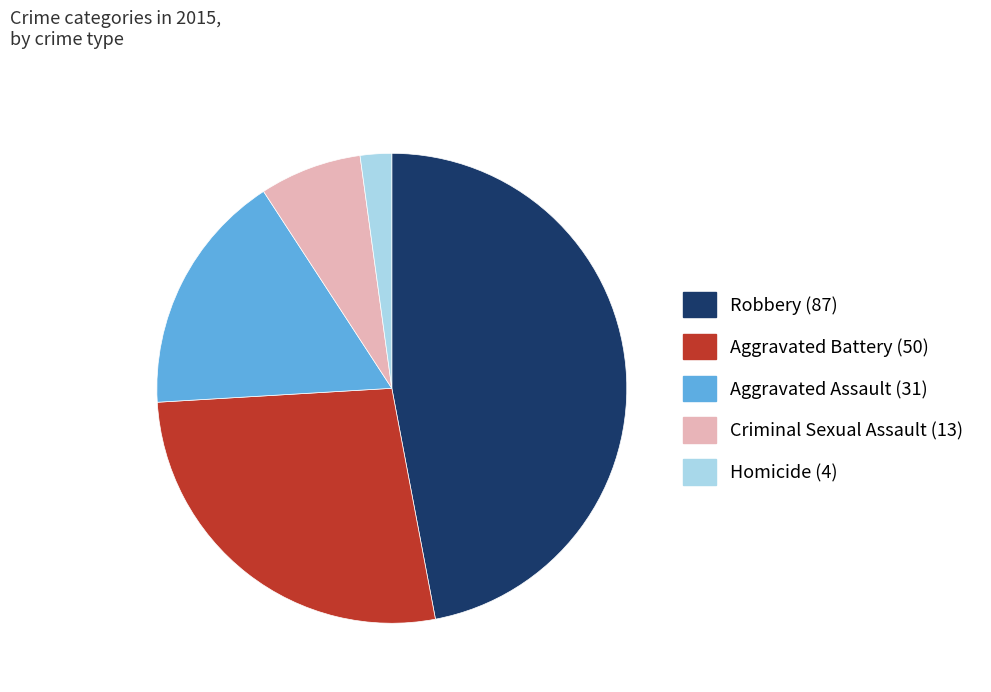

Does Homicide account for over 50% of the chart?

No